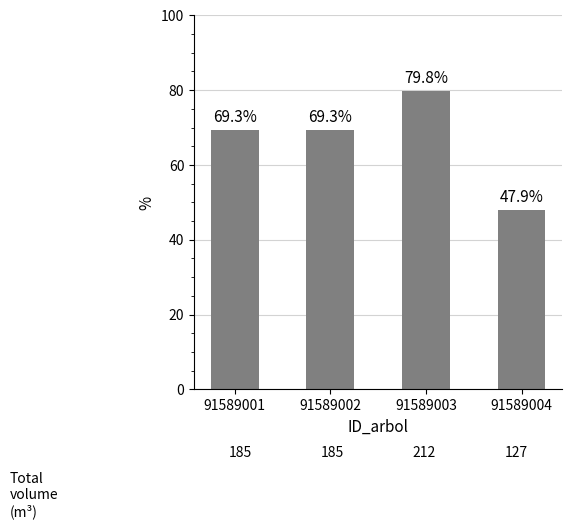

What is the change in value from 91589002 to 91589003?

+10.5